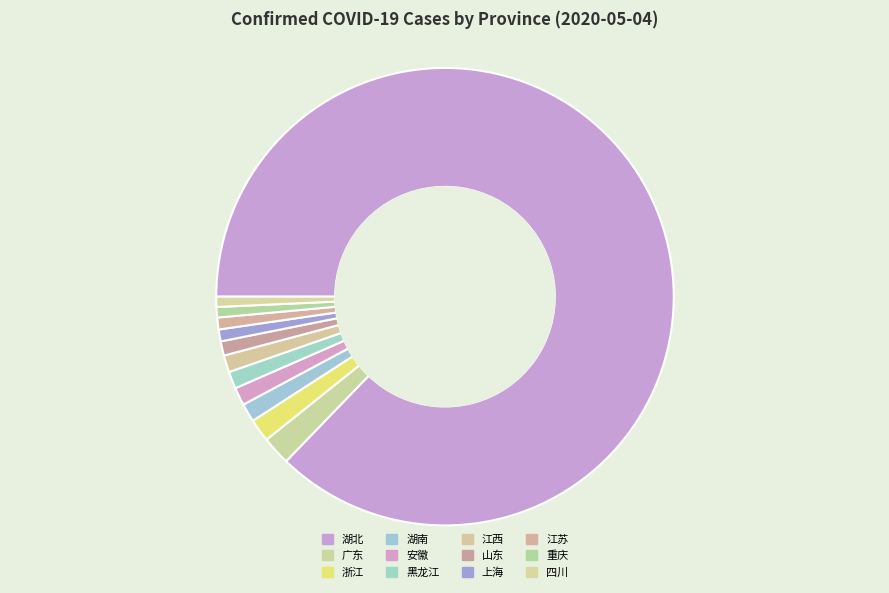

Is 湖北 the majority of the pie?

Yes